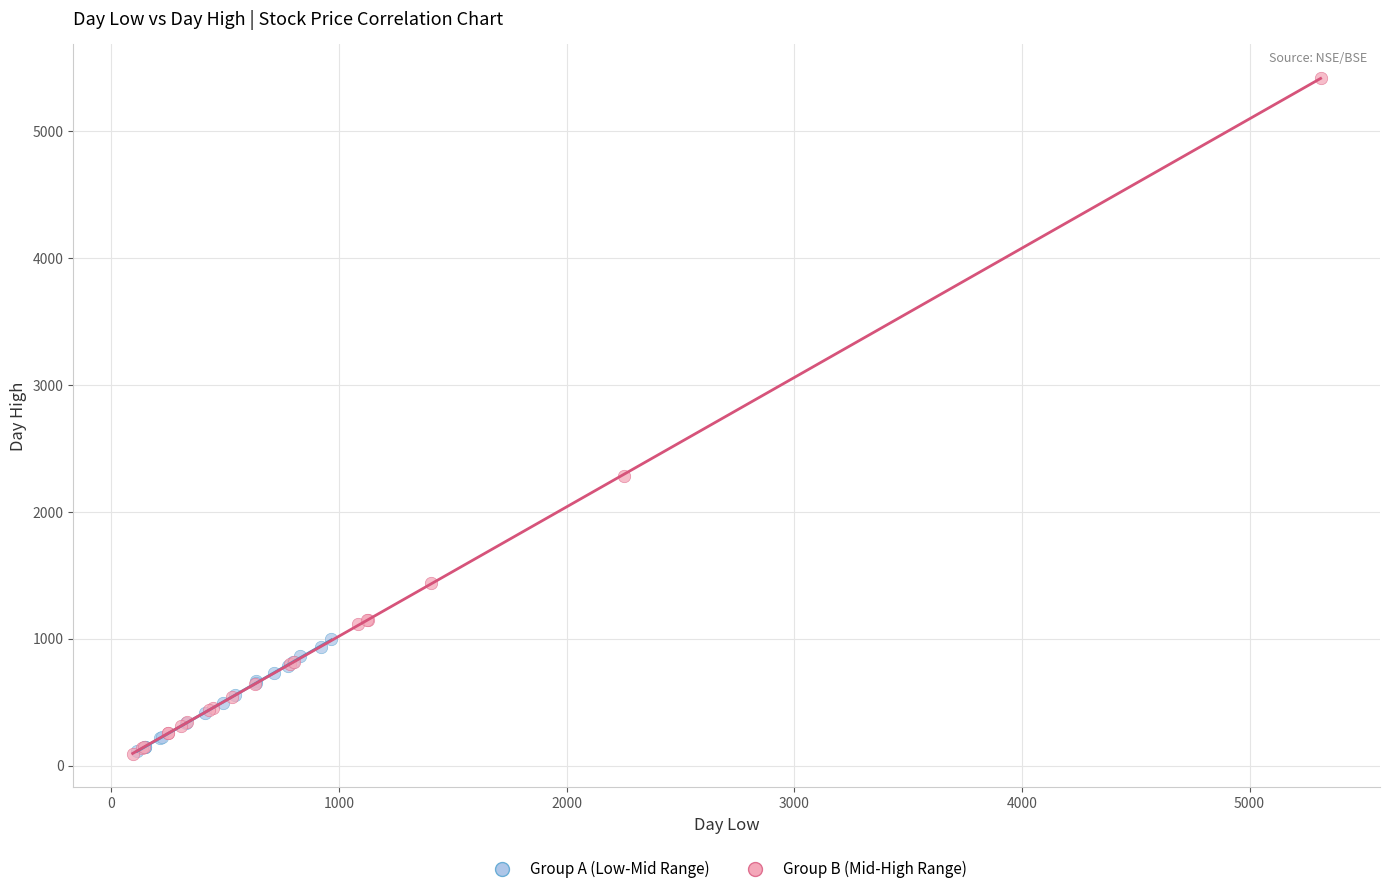

Which series reaches the maximum Y coordinate?

Group B (Mid-High Range)